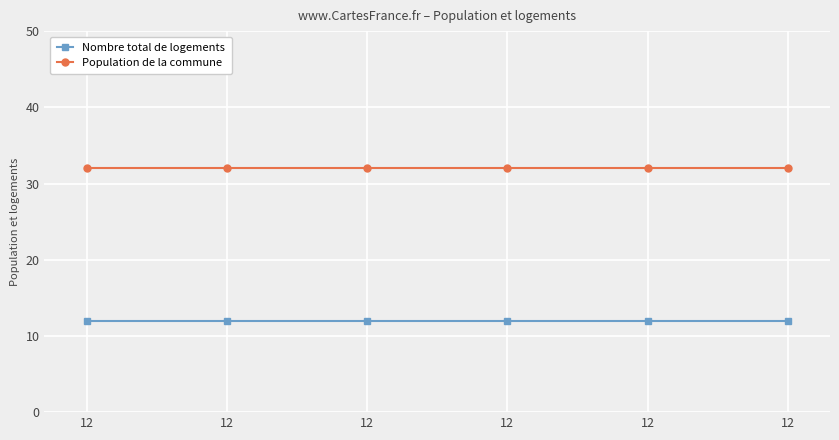

What is the greatest value displayed?

32